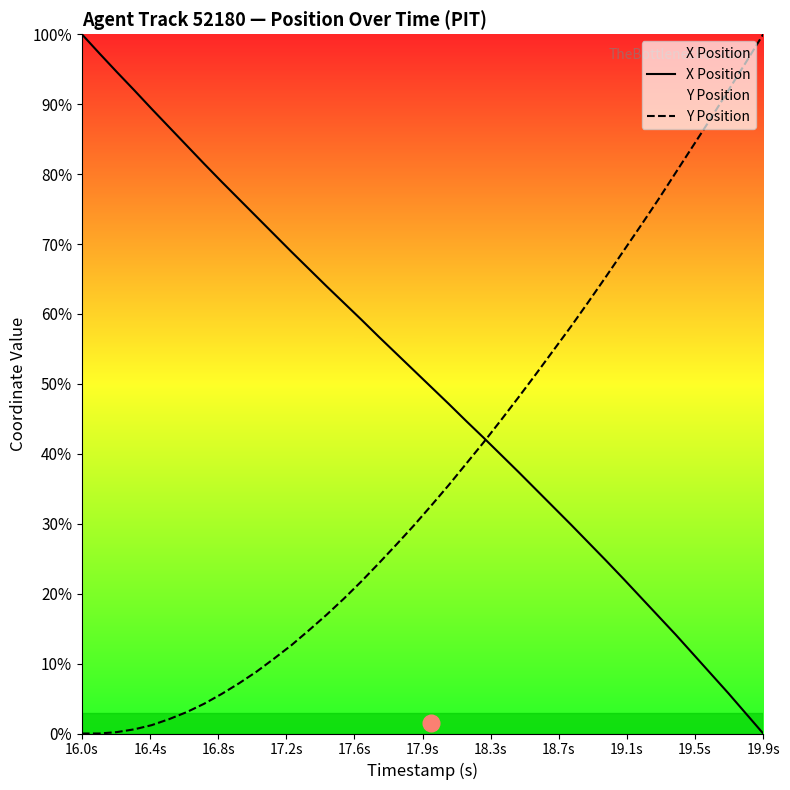

The Y Position series shows 100.0 at 19.9s. True or false?

True